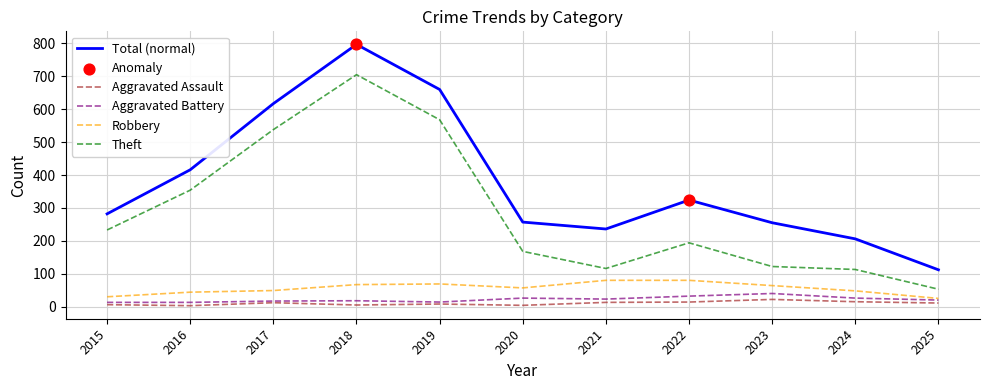

What is the total value across all series at 2023?

503